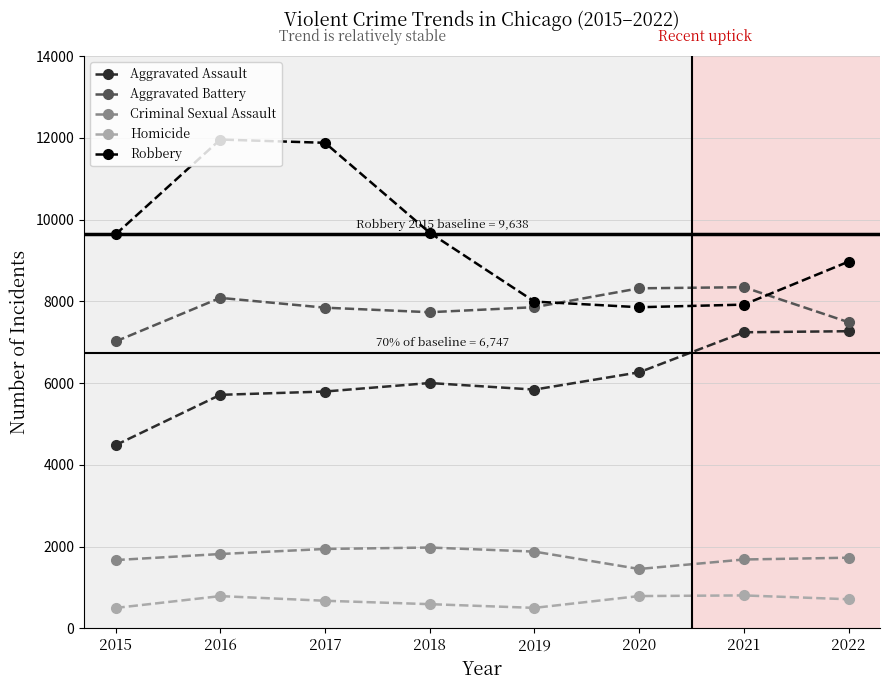

True or false: Aggravated Battery has a value of 7734 at 2018.

True